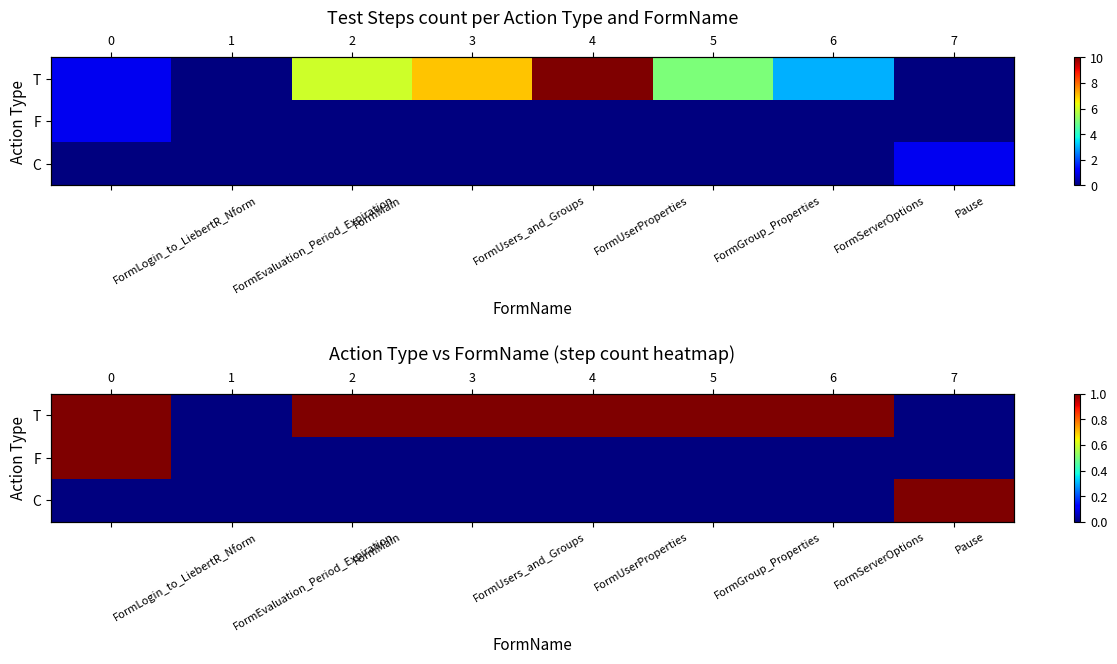

Which has a higher value, FormUserProperties or FormServerOptions?

FormUserProperties